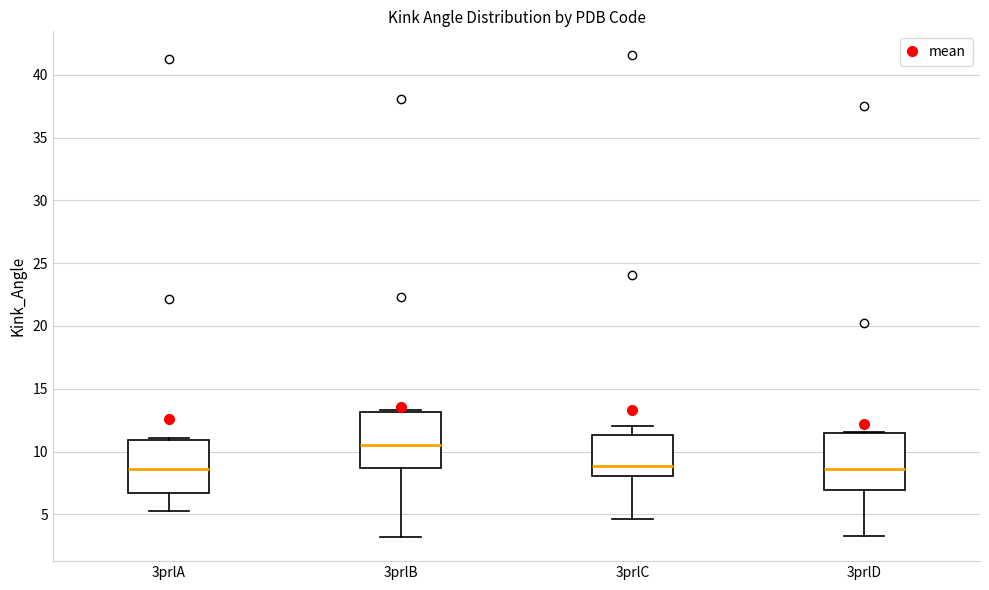

Reading left to right, transcribe this box plot: for each box, give where its median line is, the range the box spans, and where its two whiskers end, as read against the y-axis. The values are not printed on the chart, so give them approximately, as read against the axis.

3prlA: median 8.5, box 6.5 to 11.0, whiskers 5.5 to 11.0 (just above the box's upper edge)
3prlB: median 10.5, box 8.5 to 13.0, whiskers 3.0 to 13.5
3prlC: median 9.0, box 8.0 to 11.5, whiskers 4.5 to 12.0
3prlD: median 8.5, box 7.0 to 11.5, whiskers 3.0 to 11.5